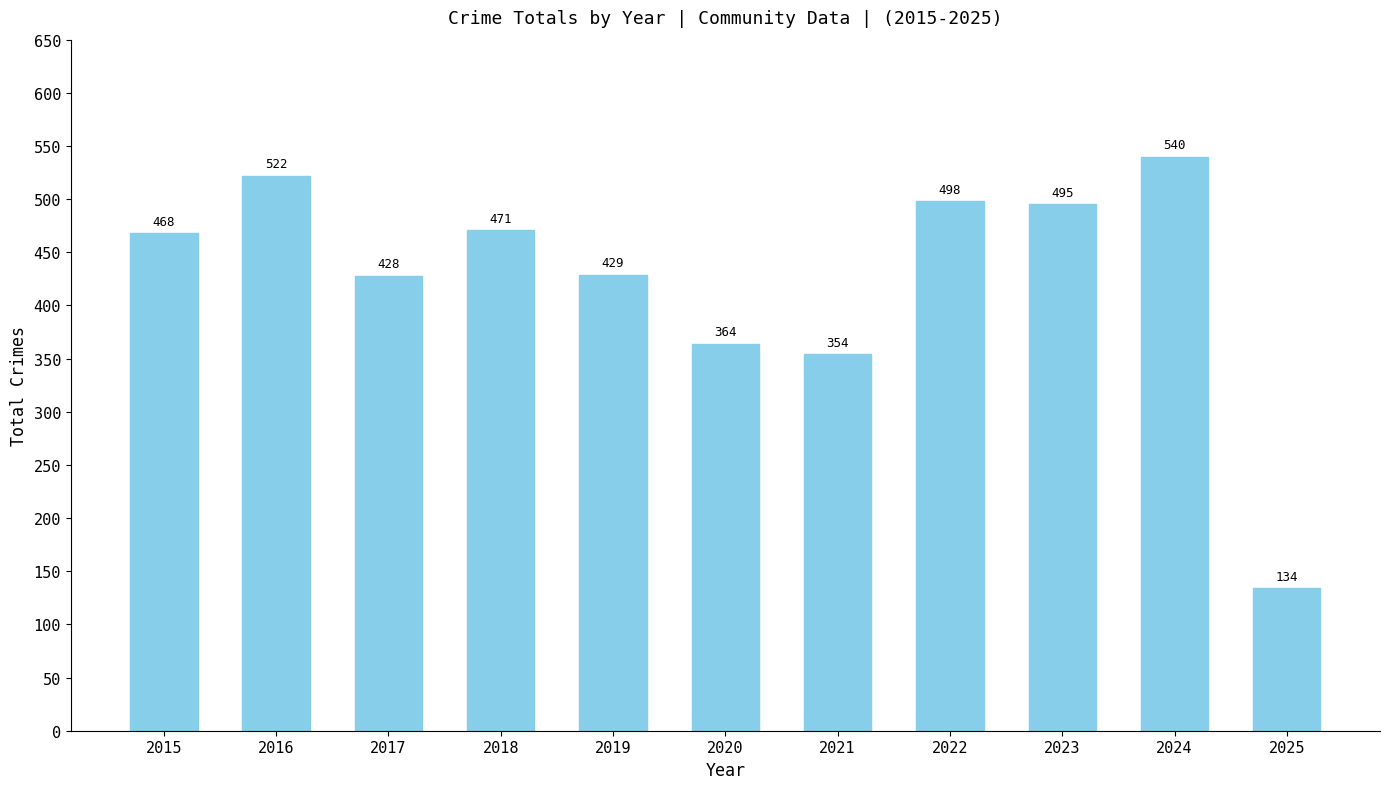

What is the maximum value shown in the chart?

540